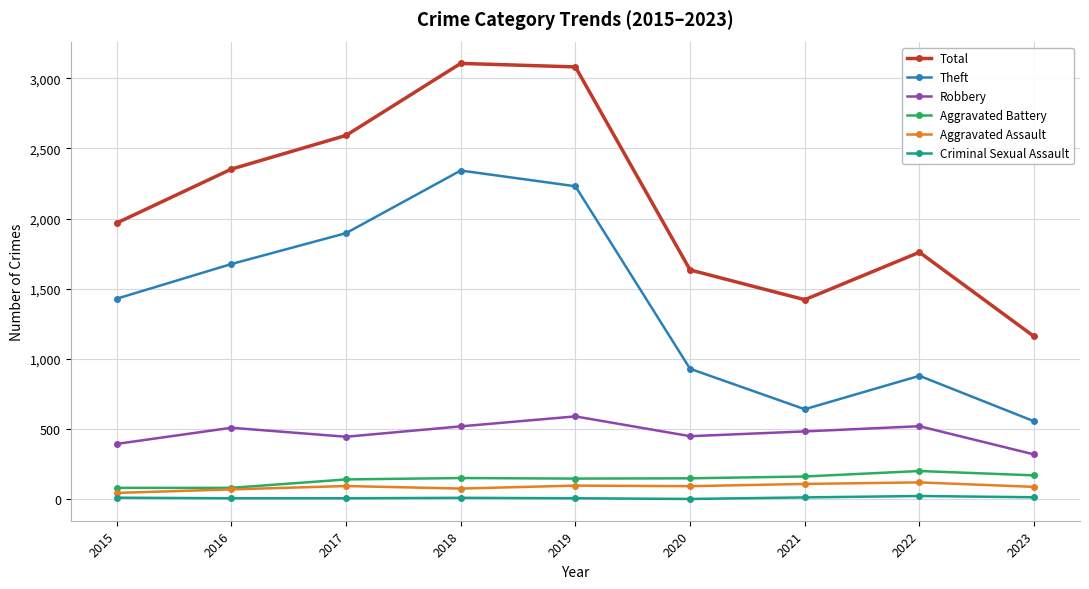

What is the average value of the Theft series?

1398